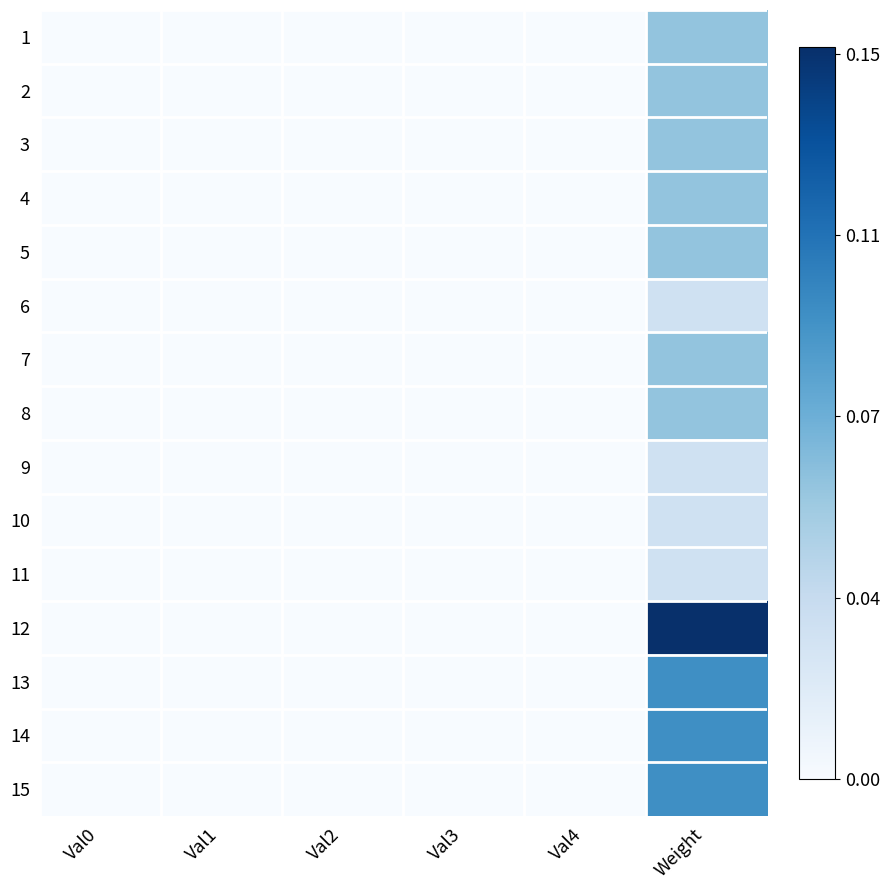

How many distinct data groups are displayed?

15